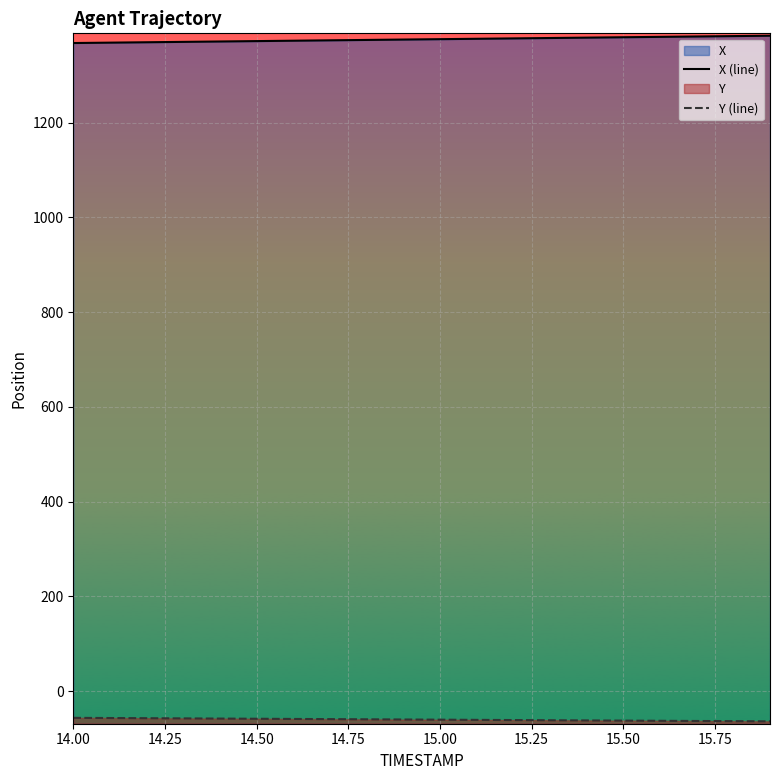

Is the value of X (line) at 15 greater than the value of Y (line) at 15.00?

Yes